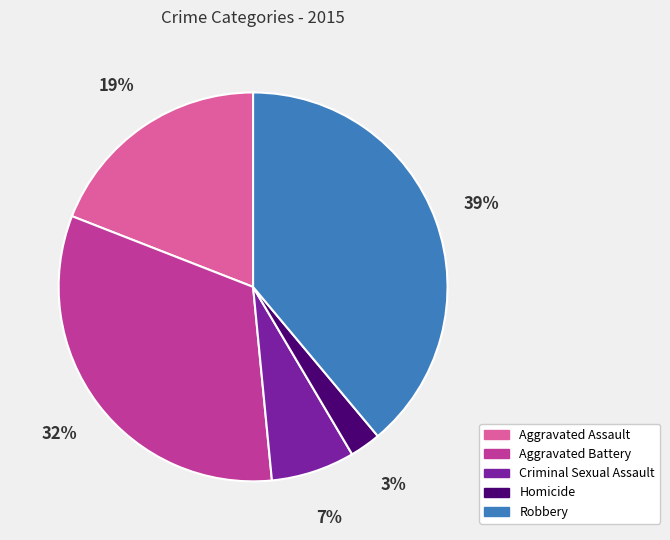

How many slices are in this pie chart?

5